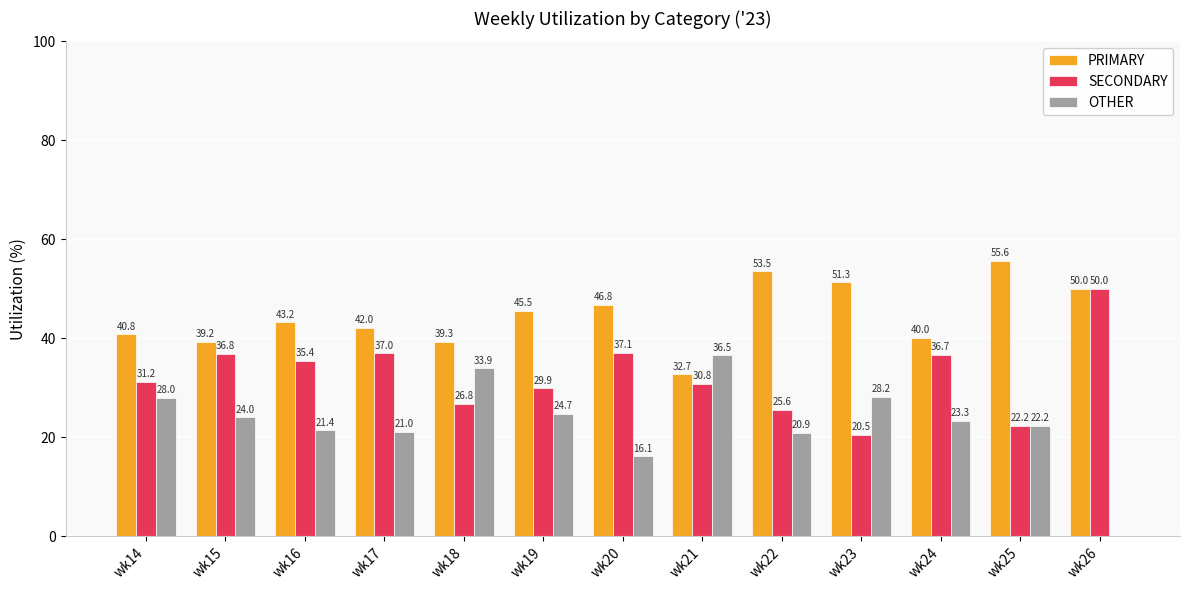

Reading left to right, extract all data points from this chart.

PRIMARY: 40.8	39.2	43.2	42.0	39.3	45.5	46.8	32.7	53.5	51.3	40.0	55.6	50.0
SECONDARY: 31.2	36.8	35.4	37.0	26.8	29.9	37.1	30.8	25.6	20.5	36.7	22.2	50.0
OTHER: 28.0	24.0	21.4	21.0	33.9	24.7	16.1	36.5	20.9	28.2	23.3	22.2	0.0